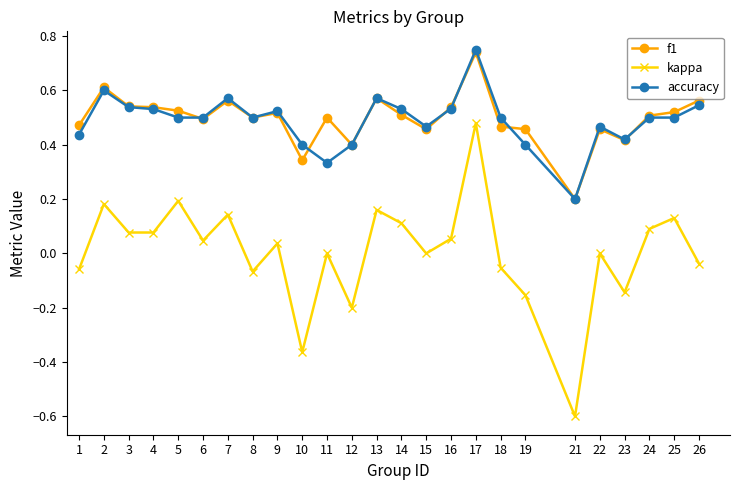

Which label corresponds to the smallest value in the chart?

21